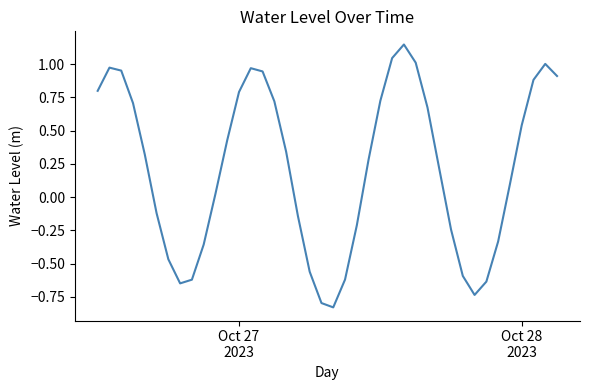

What is the difference between the maximum and minimum values?

2.0